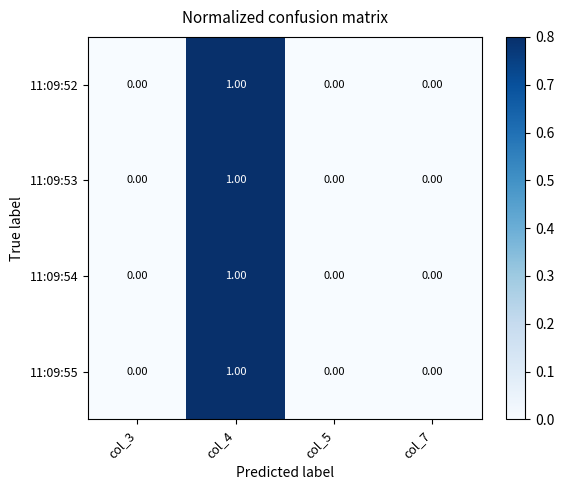

Count the number of categories in the chart.

4